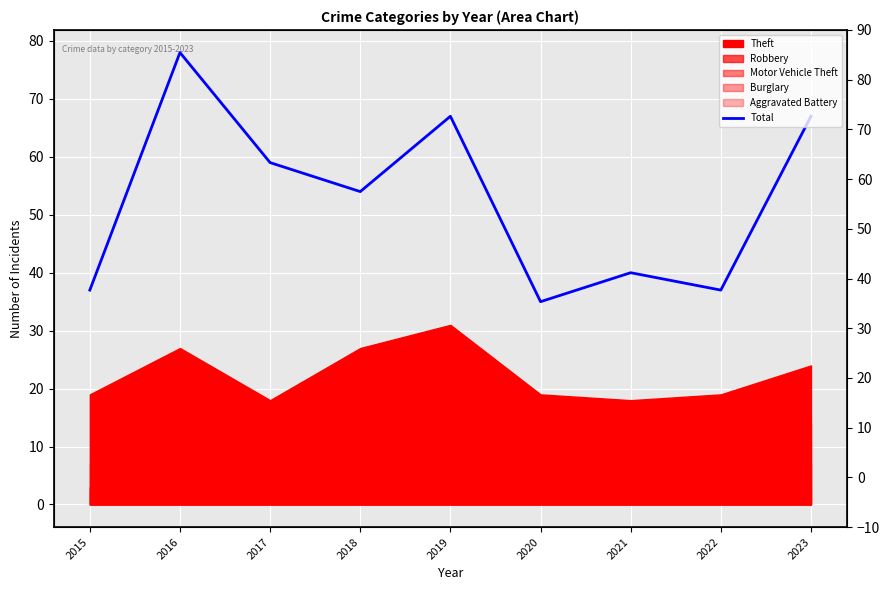

What is the change in value from 2017 to 2019?

+8